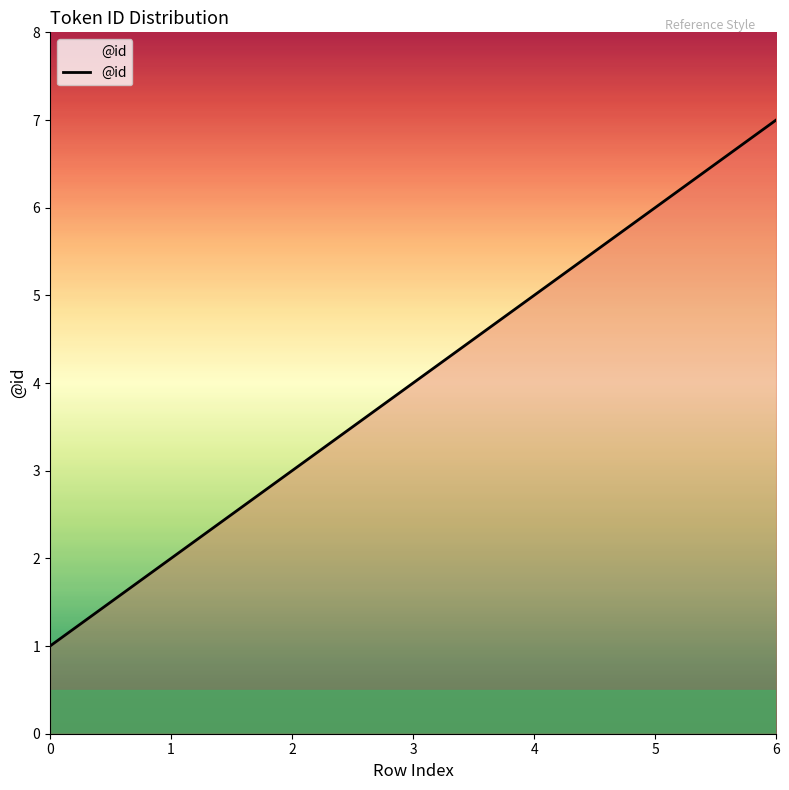

At which category does the chart reach its peak across all series?

6